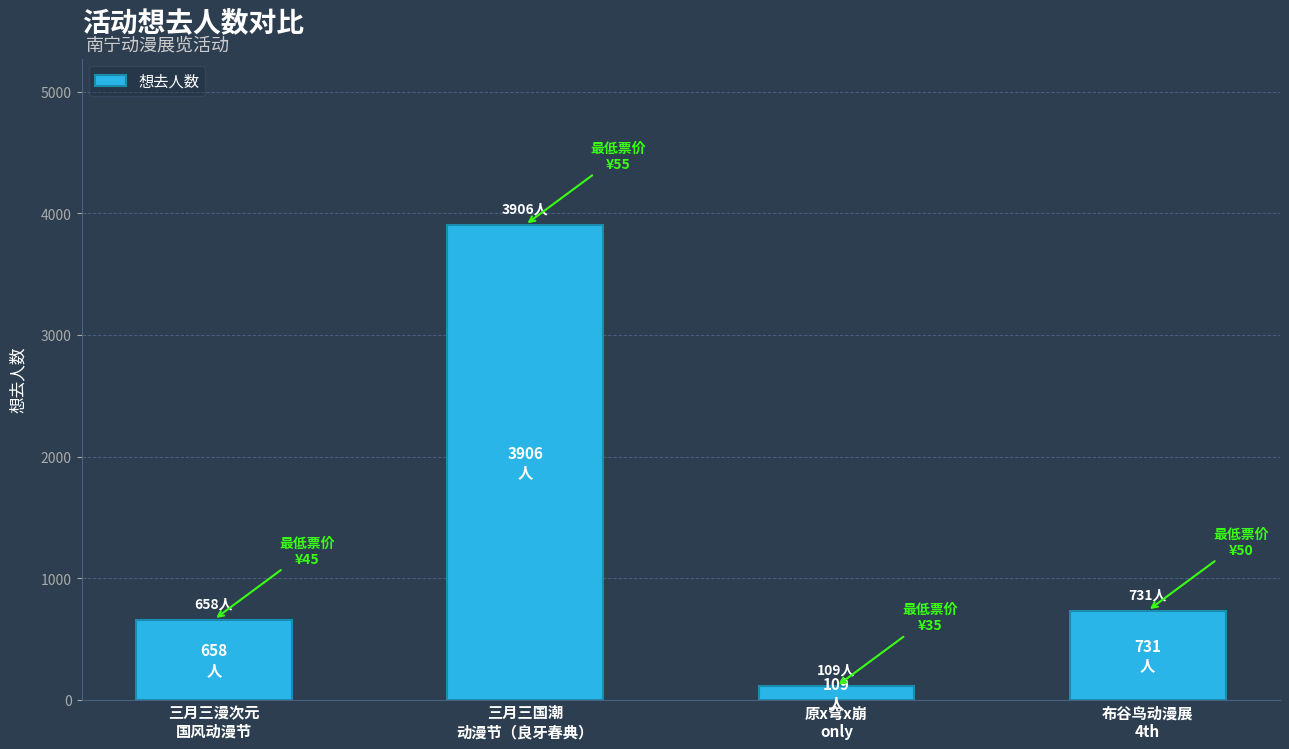

Which category has the lowest value across all series?

原x穹x崩
only